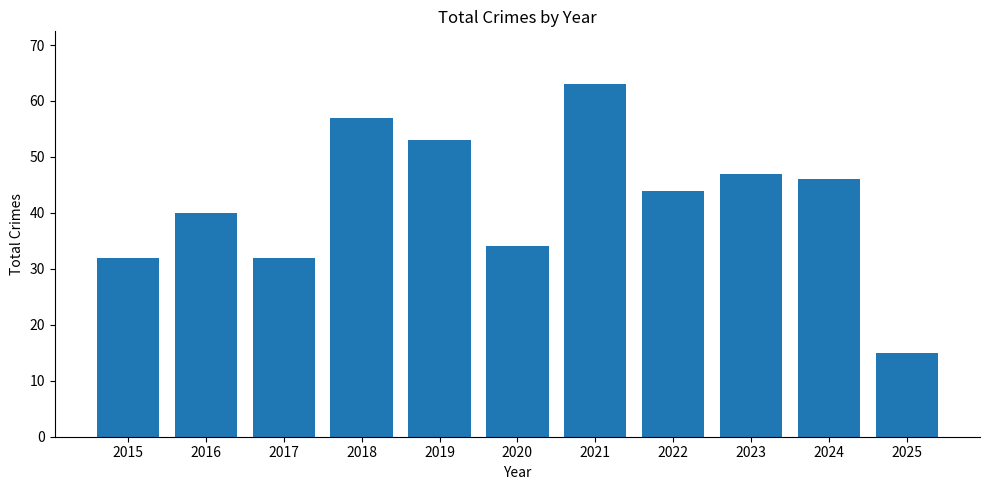

Which has a higher value, 2022 or 2016?

2022